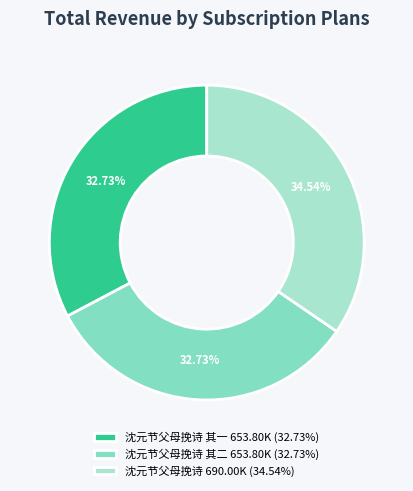

How many slices are in this pie chart?

3